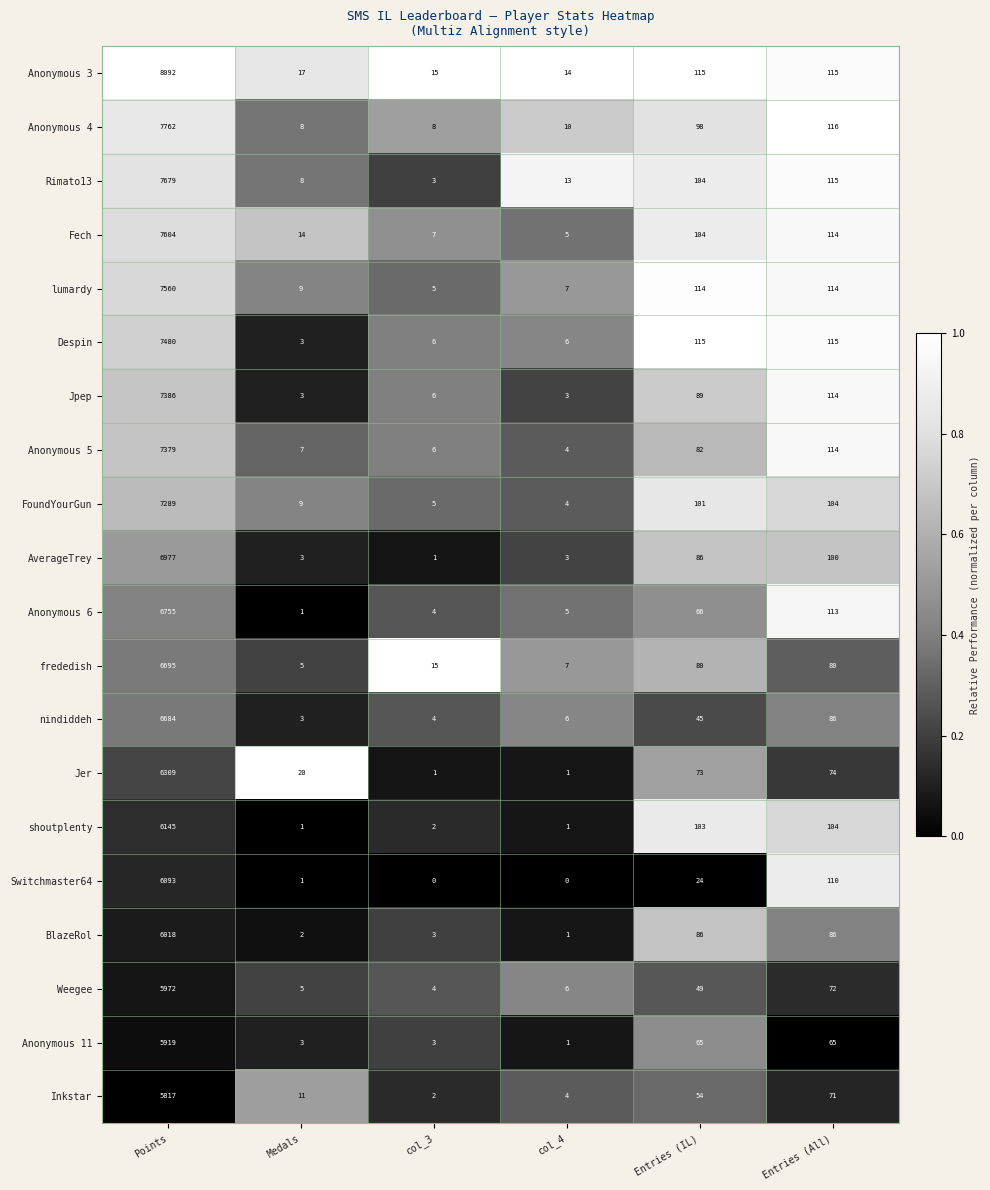

What is the maximum value shown in the chart?

8092